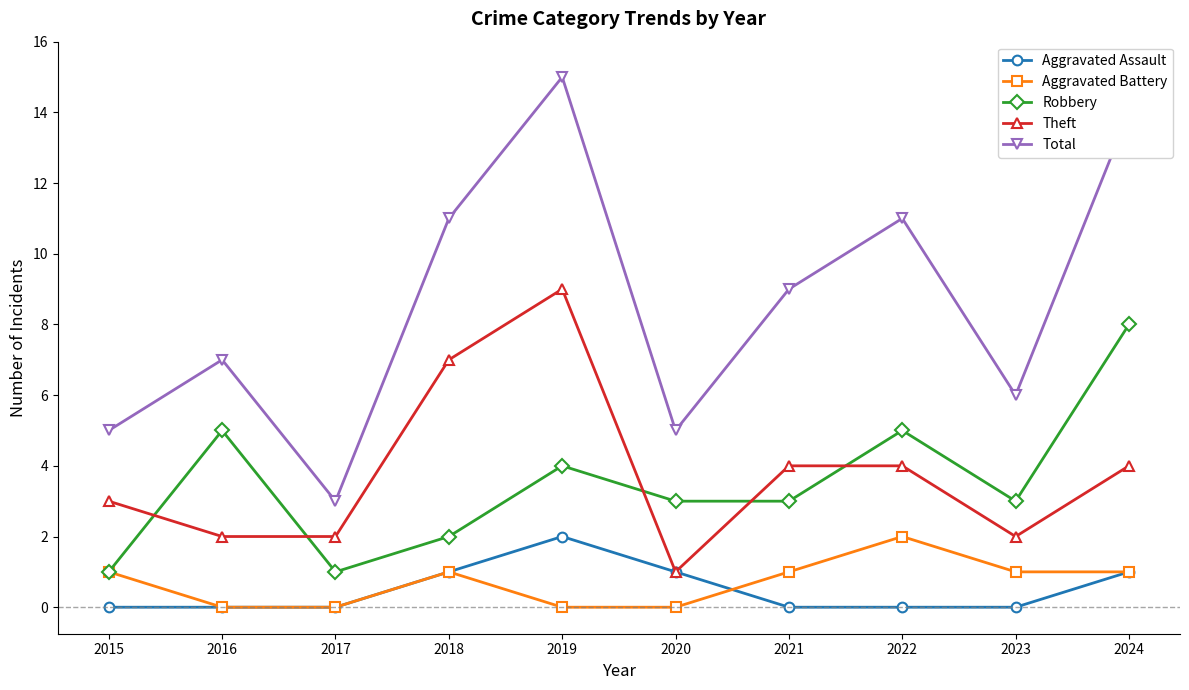

How many data points in Total are less than 9?

5